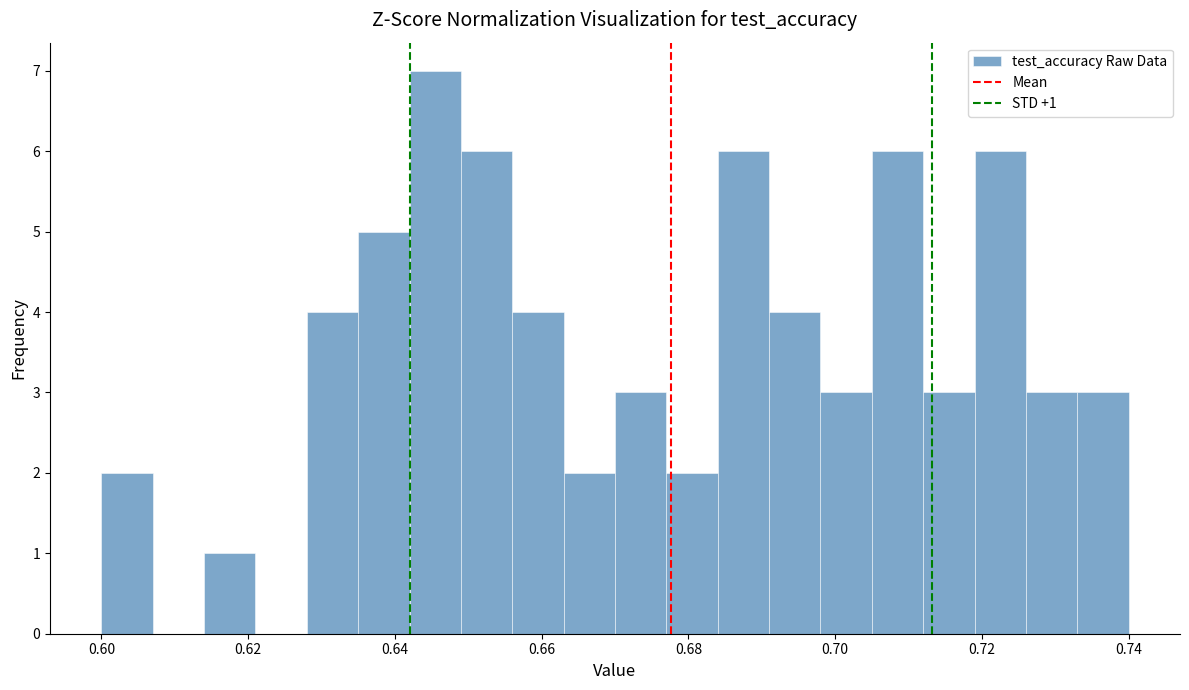

Read against the x-axis, roughly where is the centre of the tallest bar?

0.646